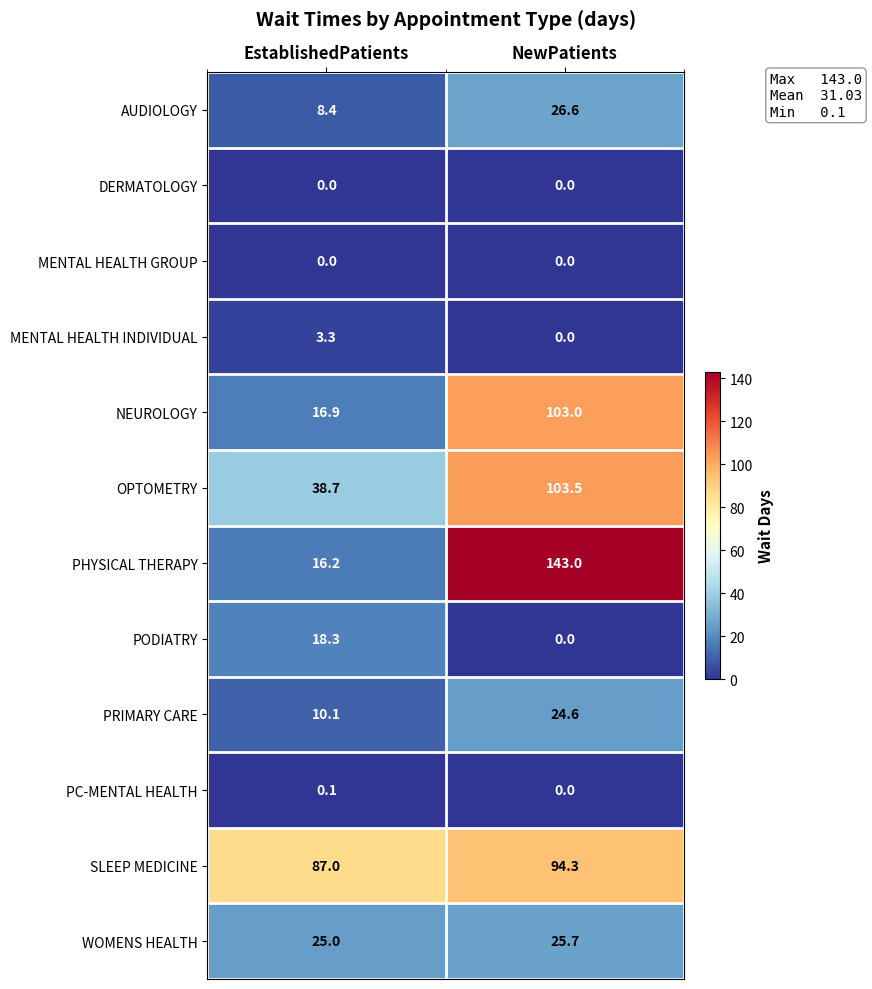

Read the PRIMARY CARE value at EstablishedPatients.

10.1